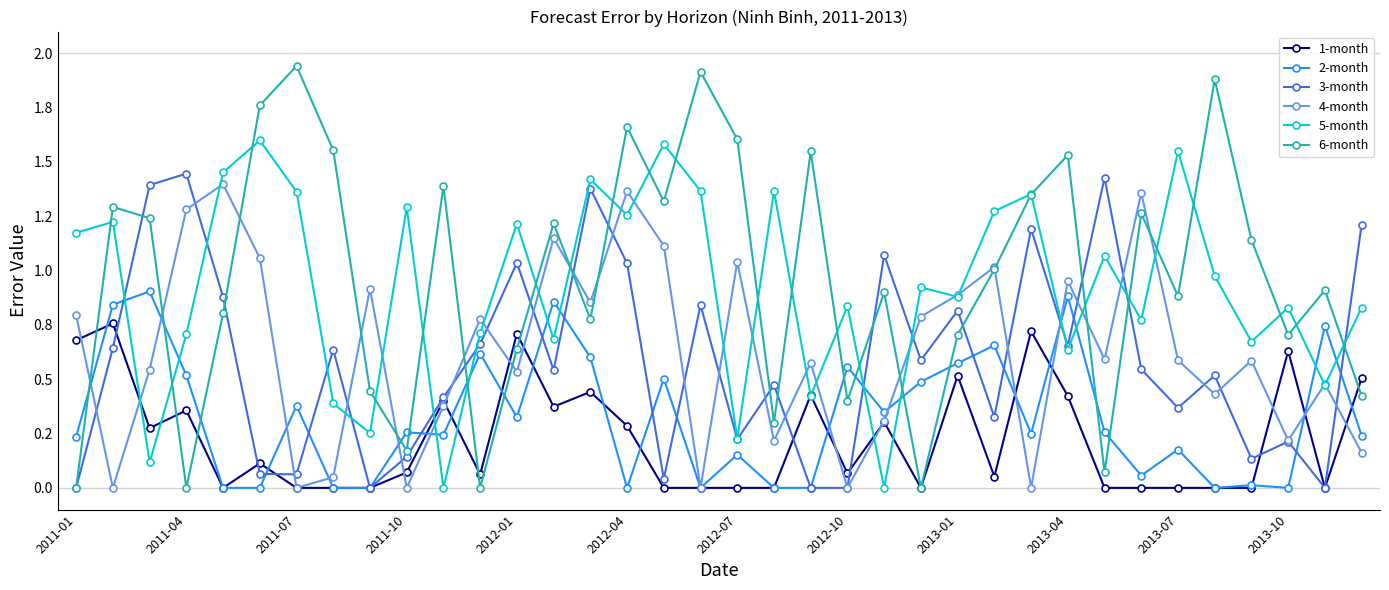

At how many categories does at least one series exceed 1?

29